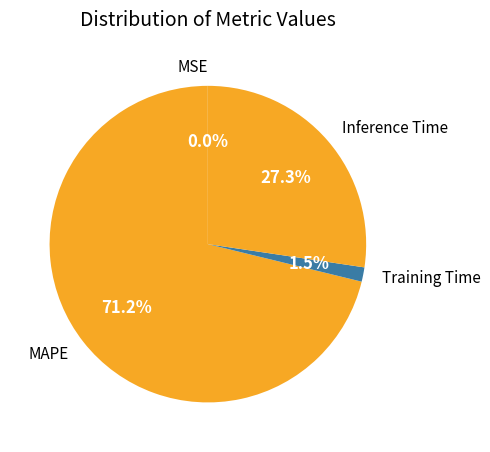

Combined, do MAPE and Inference Time account for over 50%?

Yes